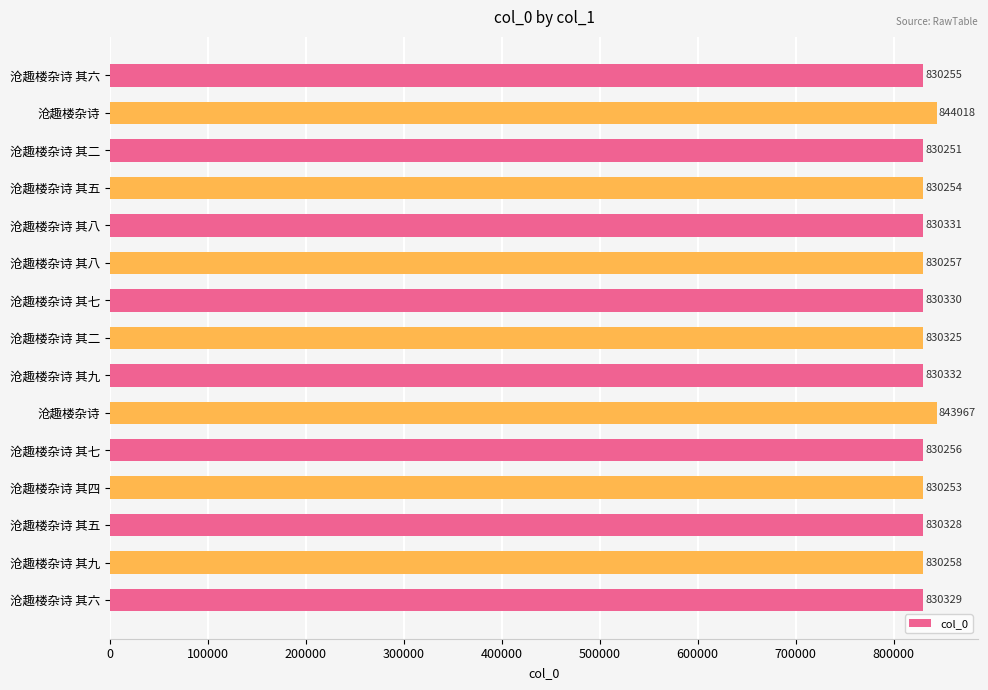

How many categories are shown in the chart?

15